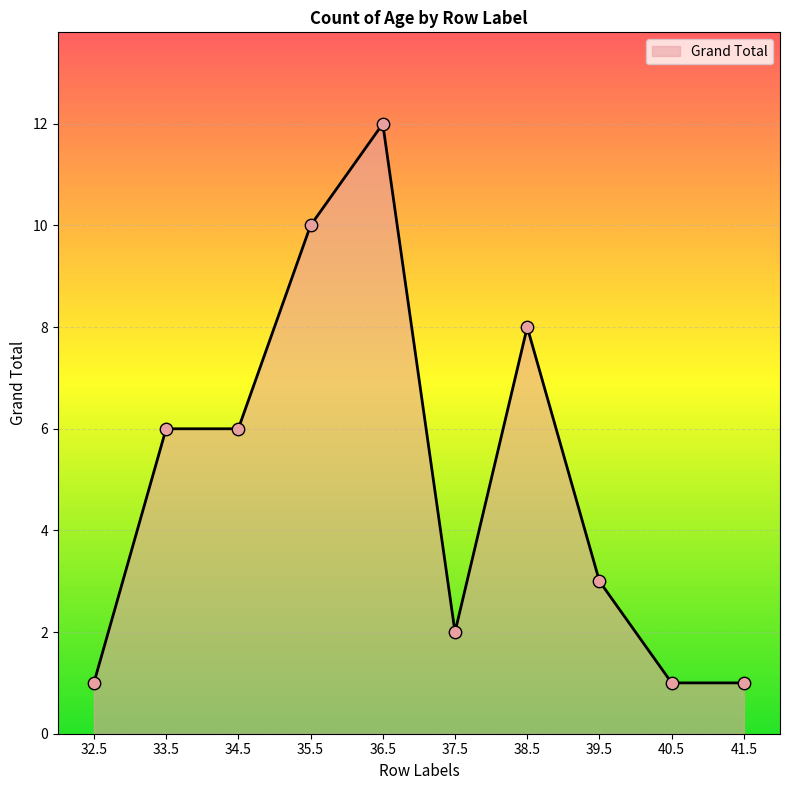

Between 35.5 and 40.5, which is larger?

35.5